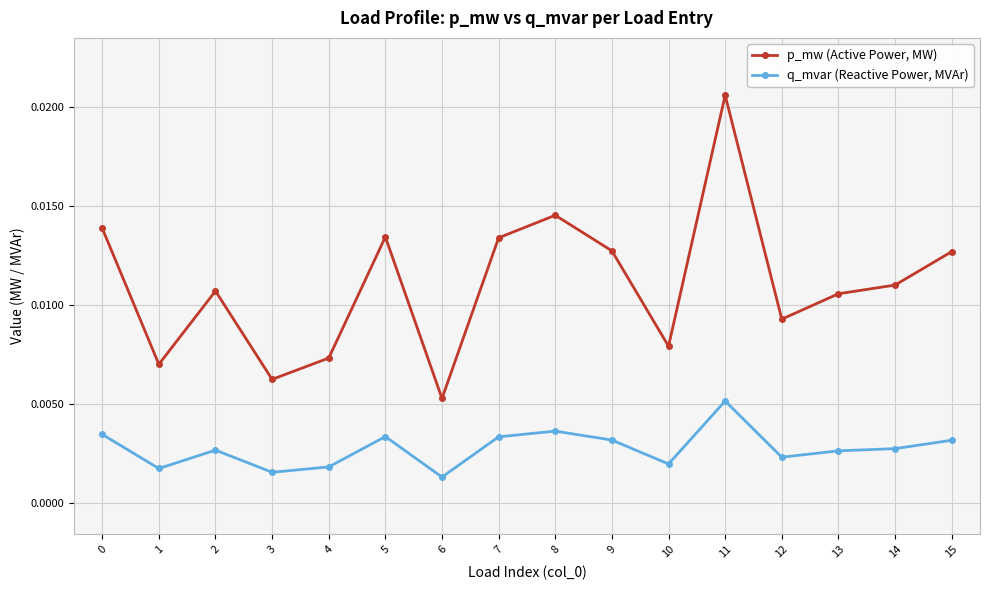

How many data points does each series have?

16